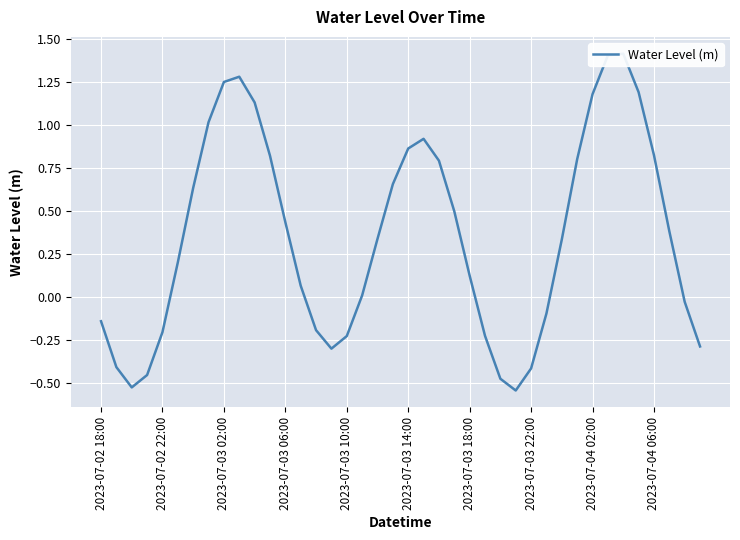

How many lines are shown in the chart?

1